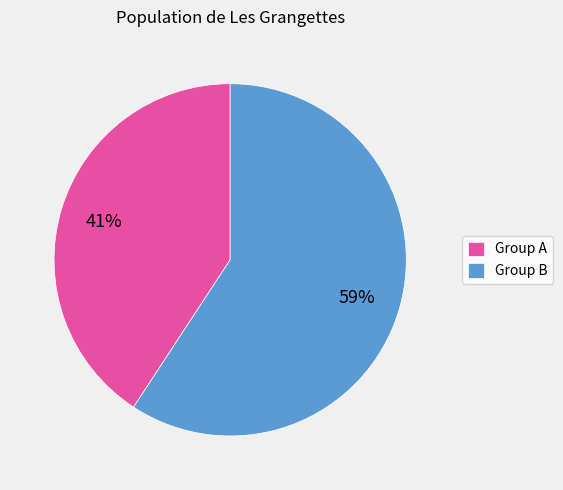

How many slices are in this pie chart?

2